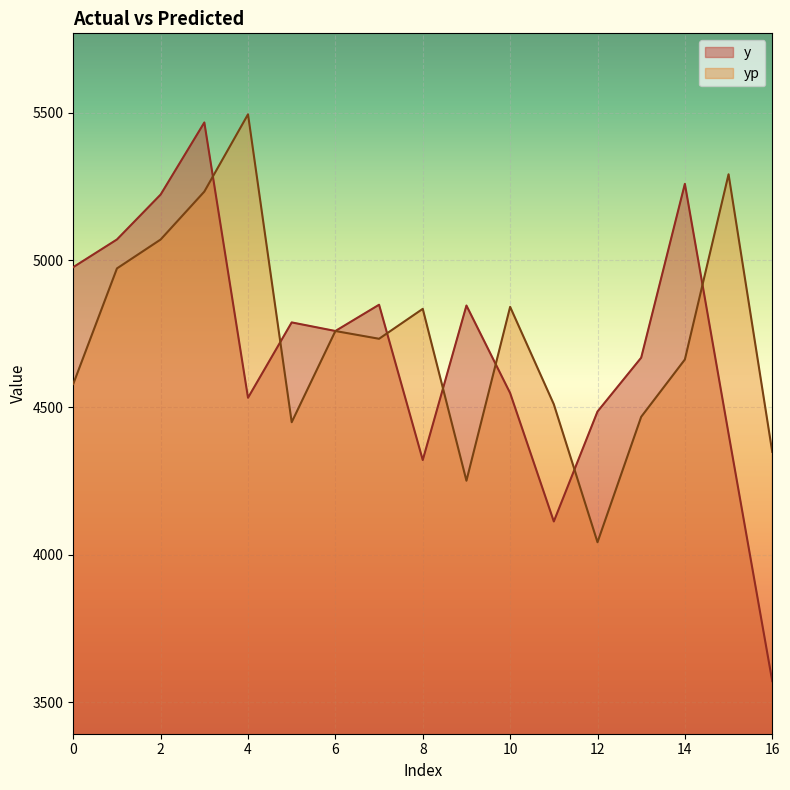

List the labels in order of yp value, largest first.

4, 15, 3, 2, 1, 10, 8, 6, 7, 14, 0, 11, 13, 5, 16, 9, 12